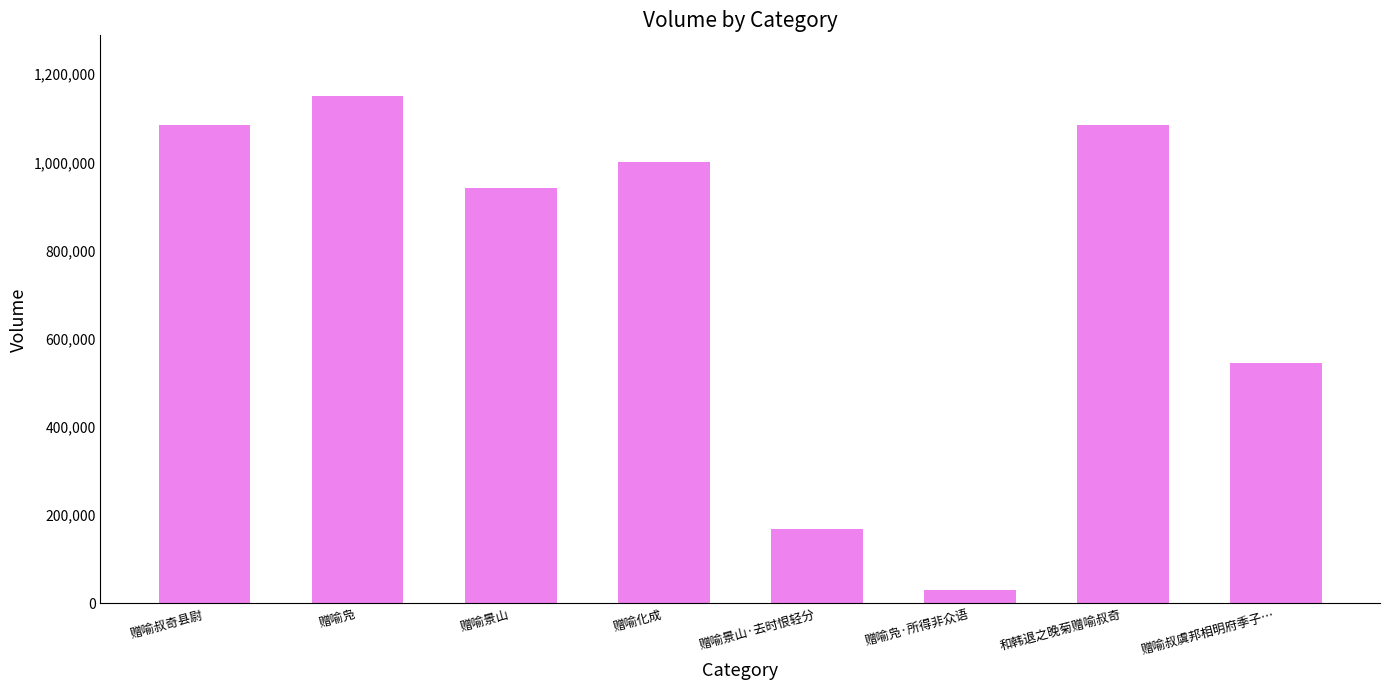

Between 和韩退之晚菊赠喻叔奇 and 赠喻景山·去时恨轻分, which is larger?

和韩退之晚菊赠喻叔奇